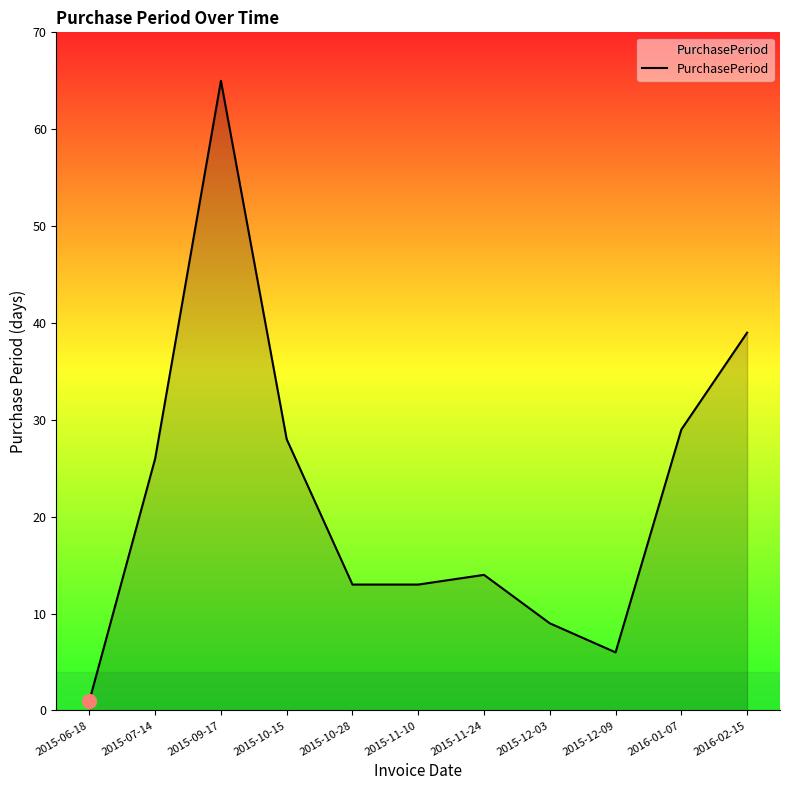

Reading right to left, transcribe all the data shown in this chart.

2016-02-15=39	2016-01-07=29	2015-12-09=6	2015-12-03=9	2015-11-24=14	2015-11-10=13	2015-10-28=13	2015-10-15=28	2015-09-17=65	2015-07-14=26	2015-06-18=1